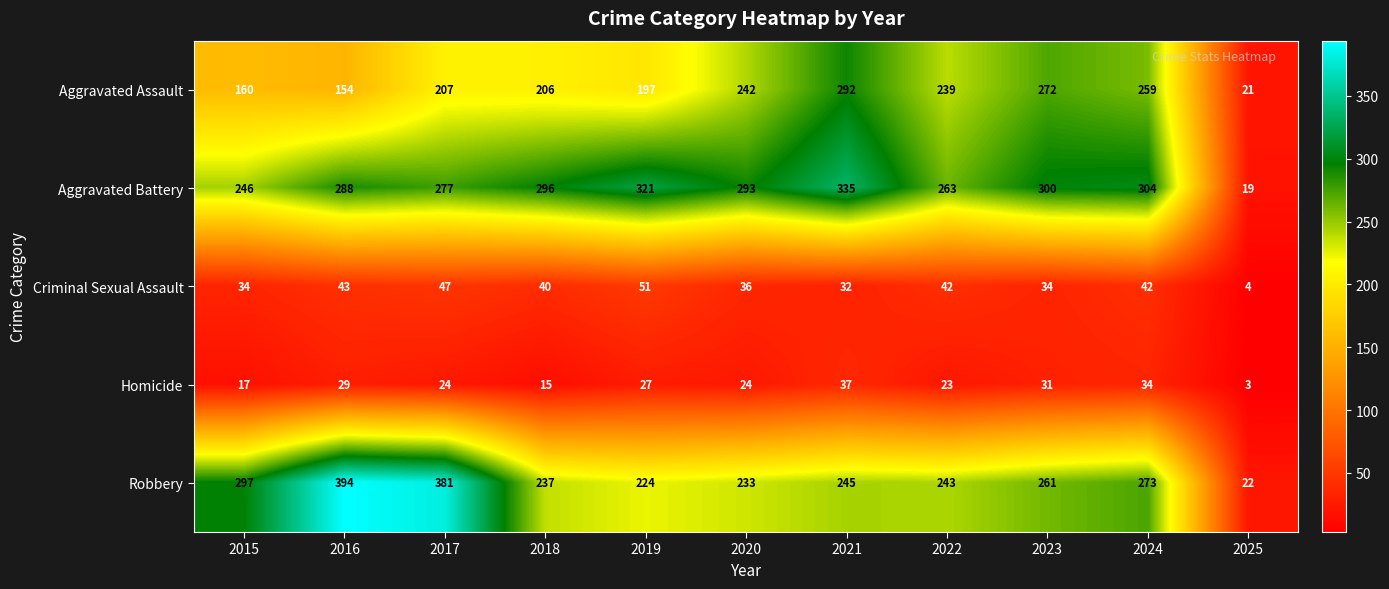

The value of Aggravated Assault at 2015 is 213. True or false?

False